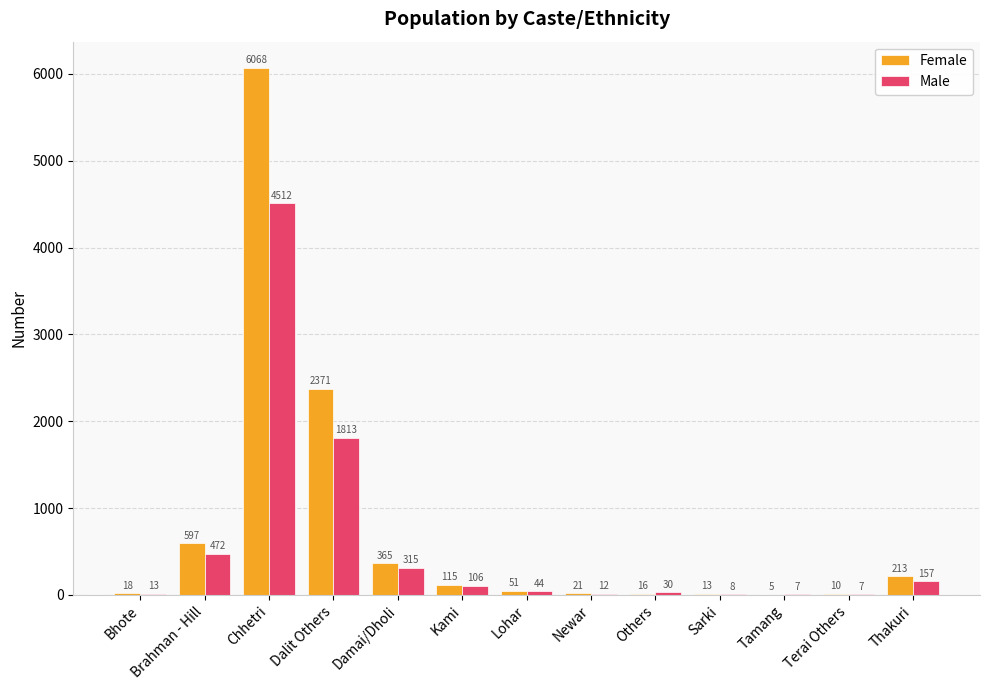

At which label does Male reach its peak?

Chhetri